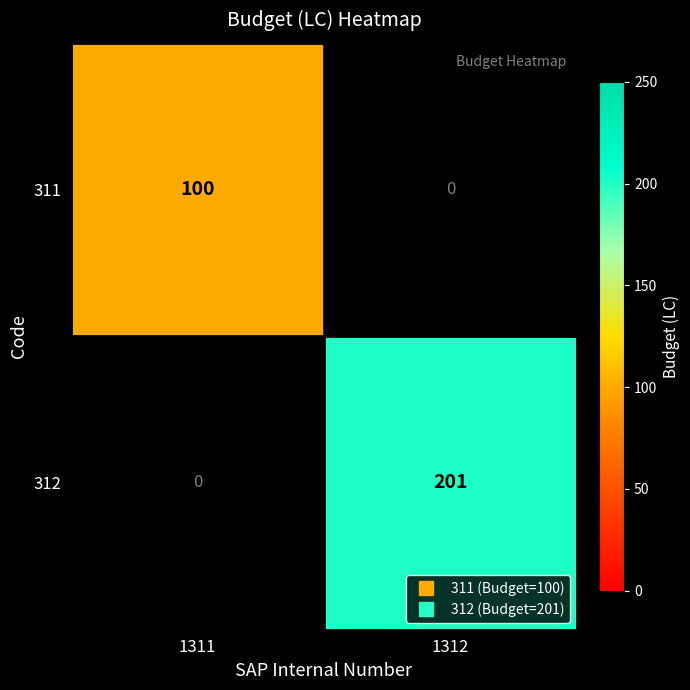

How many values in the 312 series are below 201?

1